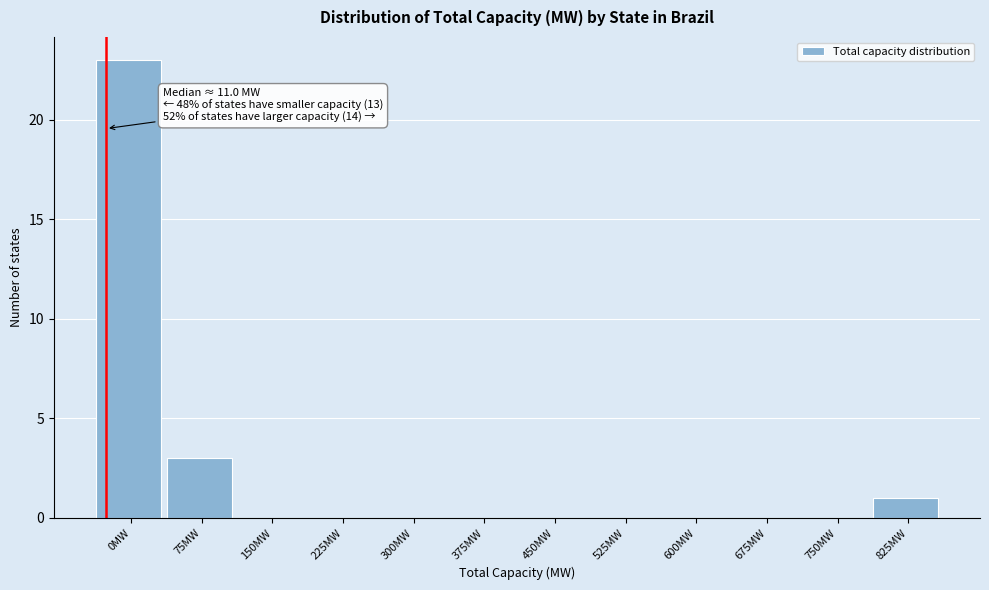

Reading left to right, transcribe all the data shown in this chart.

0MW=23	75MW=3	150MW=0	225MW=0	300MW=0	375MW=0	450MW=0	525MW=0	600MW=0	675MW=0	750MW=0	825MW=1